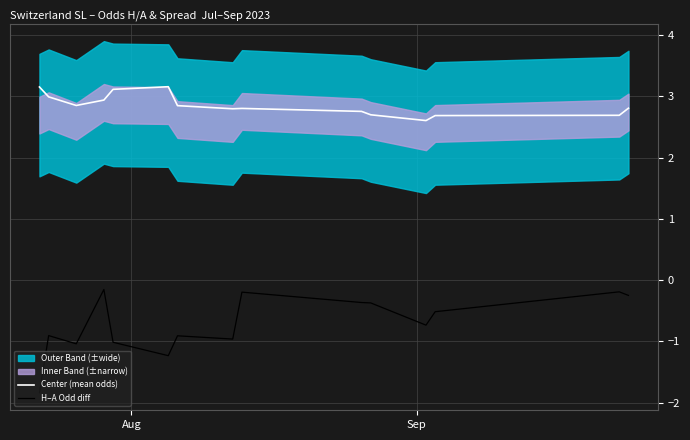

True or false: Center (mean odds) and H–A Odd diff cross at least once.

False